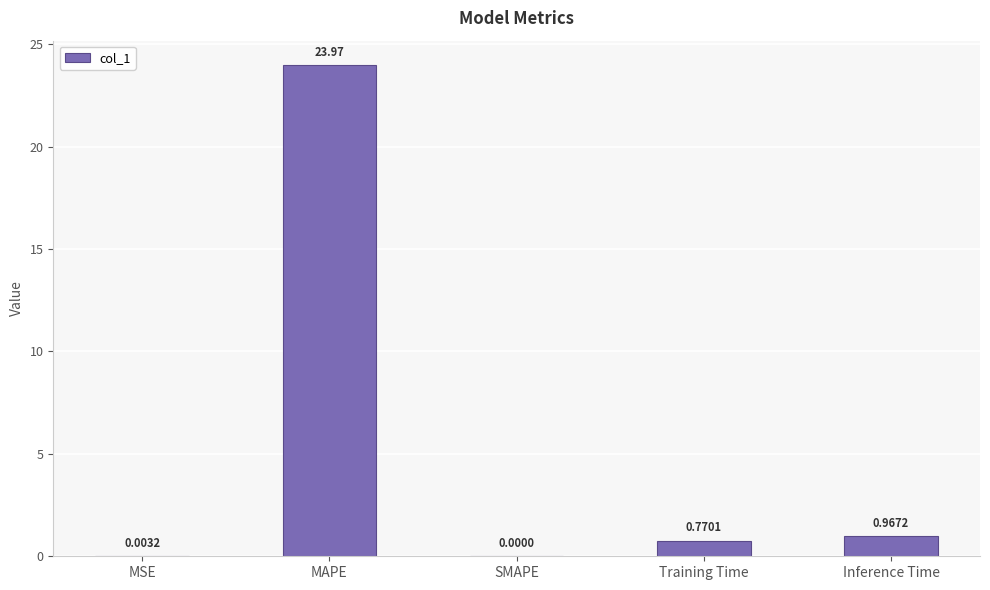

What is the change in value from MSE to Training Time?

+0.8